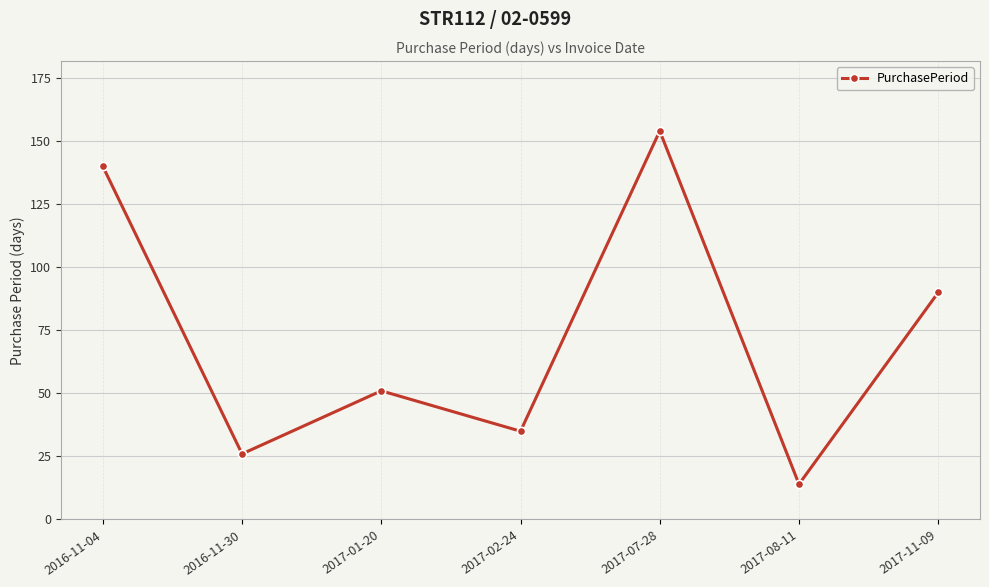

Reading left to right, transcribe all the data shown in this chart.

2016-11-04=140	2016-11-30=26	2017-01-20=51	2017-02-24=35	2017-07-28=154	2017-08-11=14	2017-11-09=90